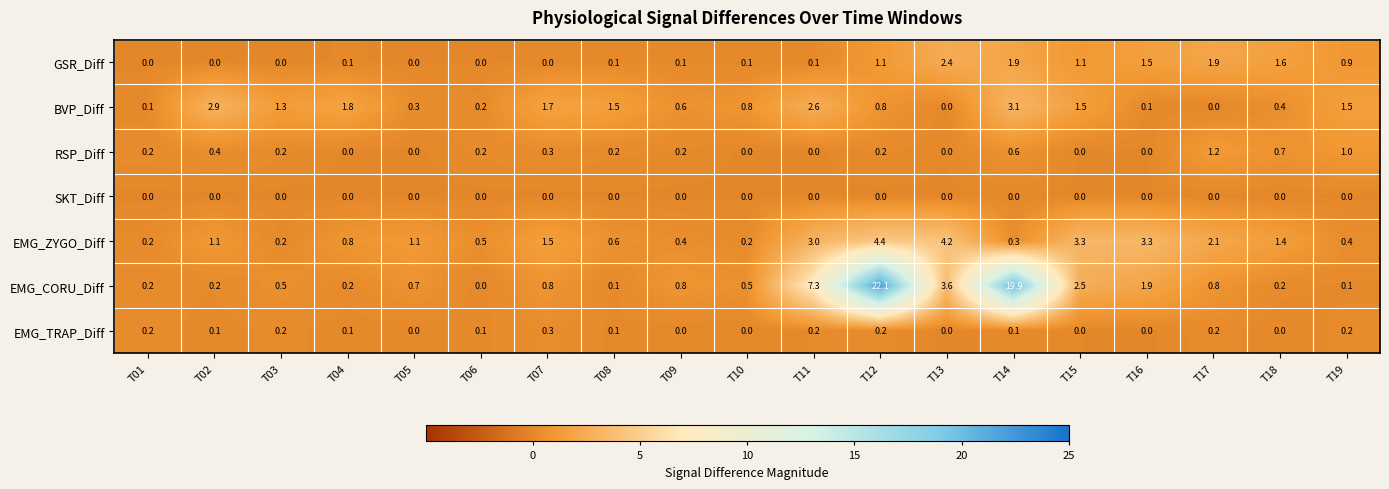

What is the maximum value shown in the chart?

22.1